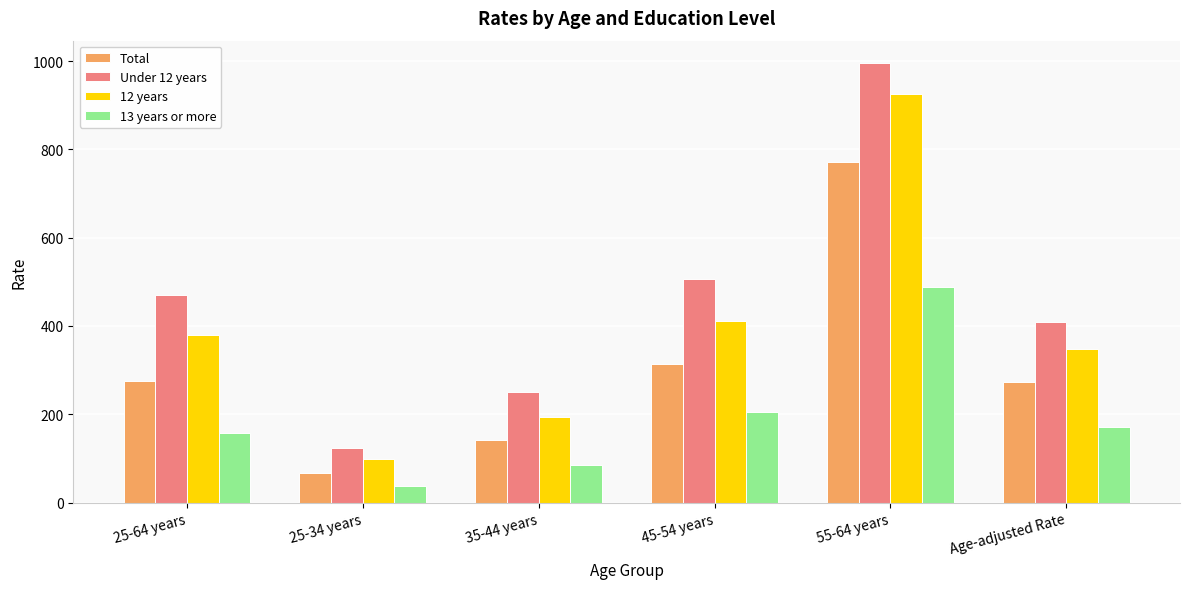

List the series in order of their overall mean, lowest first.

13 years or more, Total, 12 years, Under 12 years